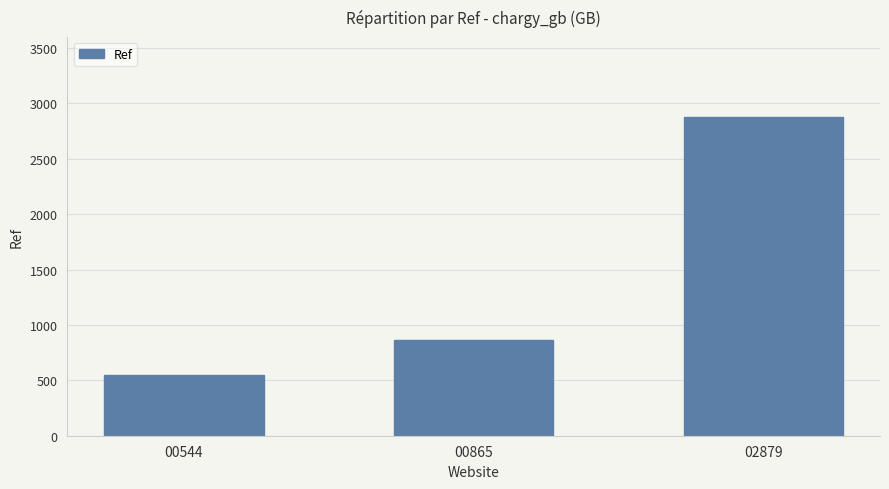

What is the sum of all values?

4288